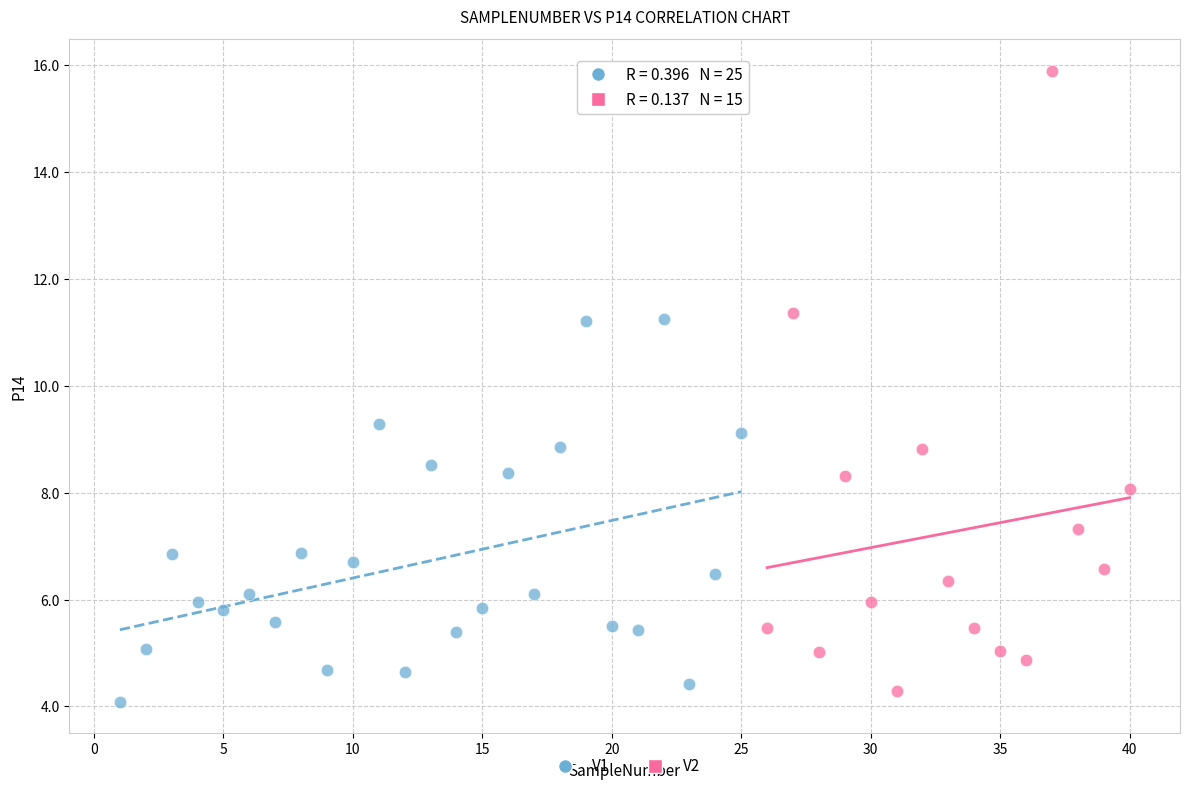

Which series contains the highest Y value?

V2